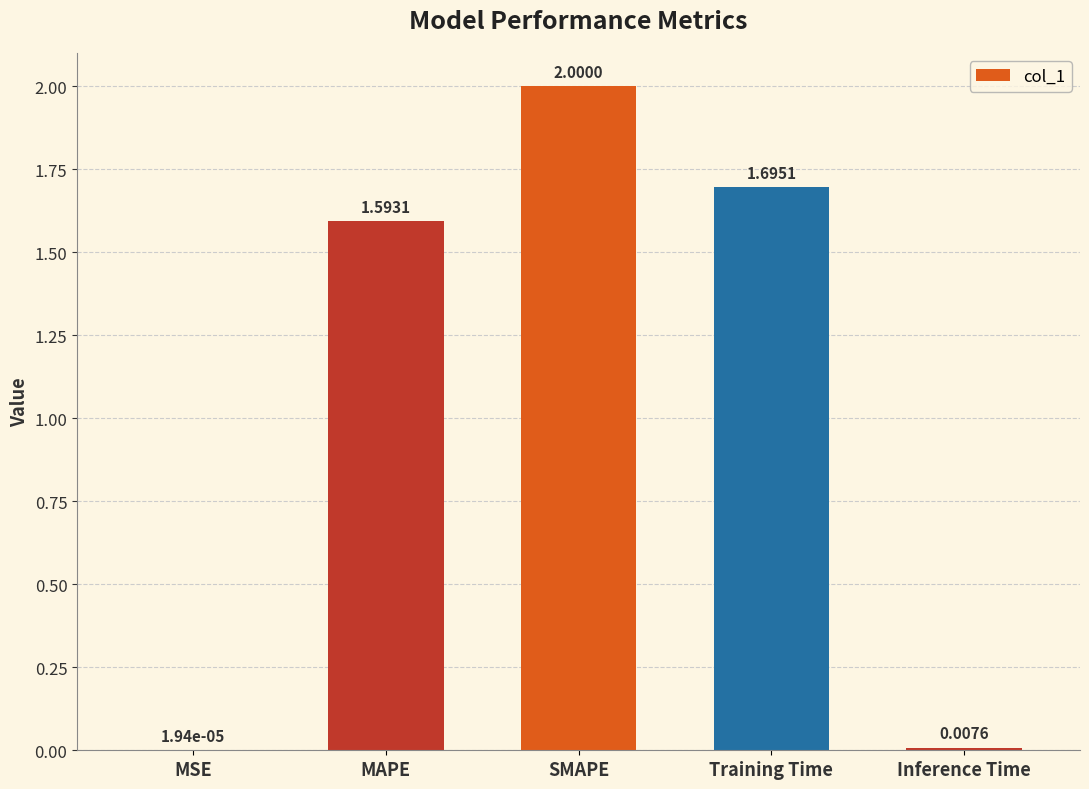

What is the sum of all values?

5.3